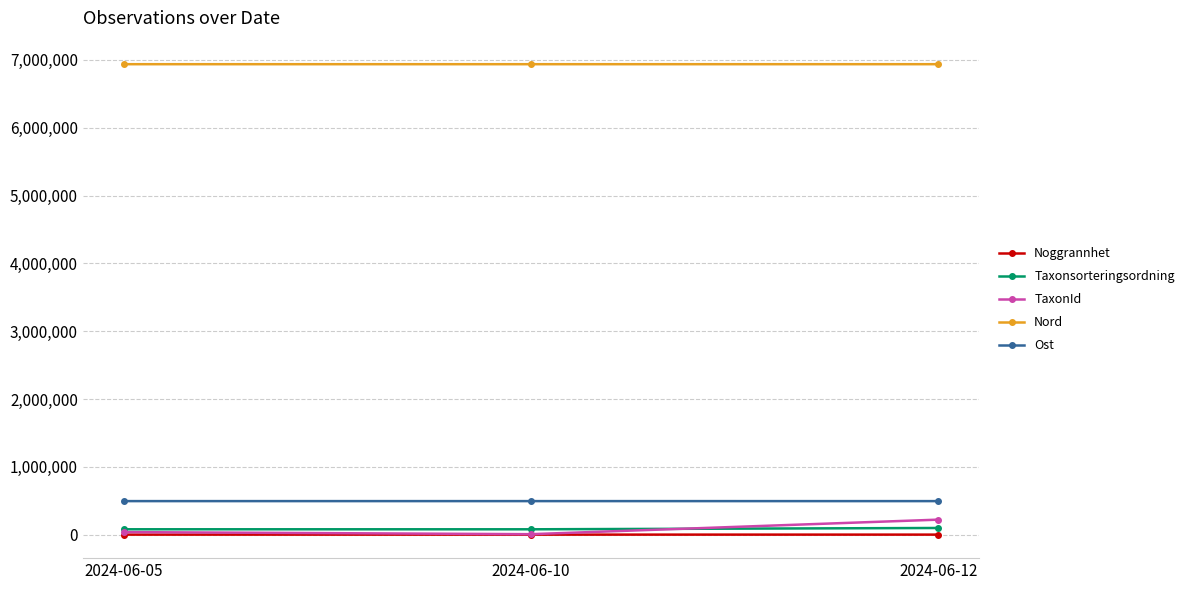

What is the difference between the maximum and minimum values in the Nord series?

171.0